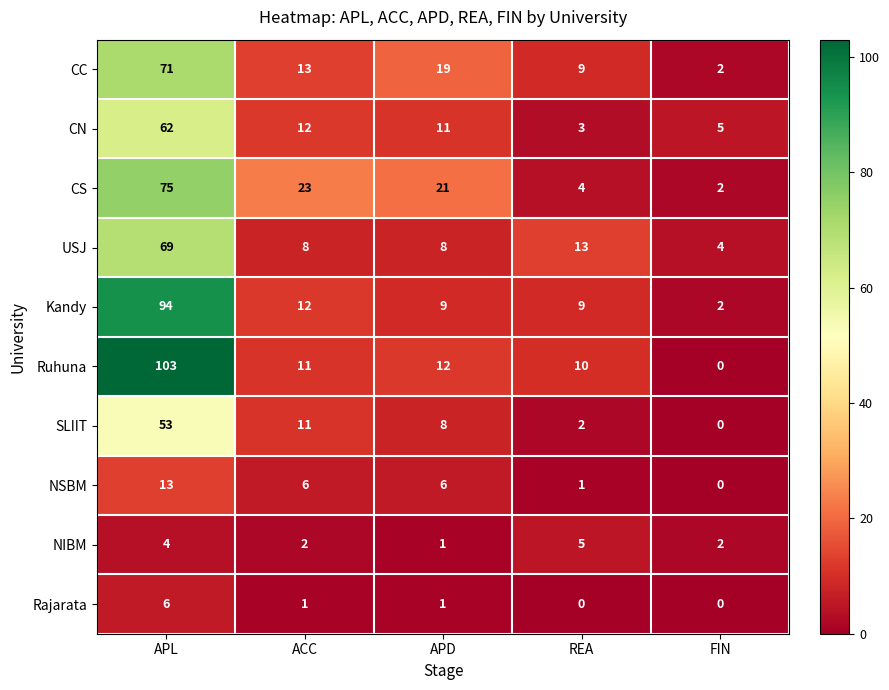

What is the total value across all series at FIN?

17